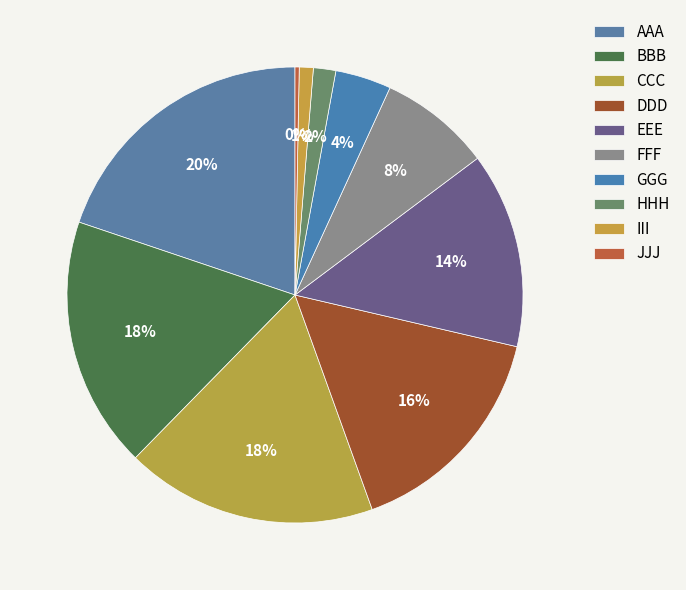

Count the number of slices in the pie.

10